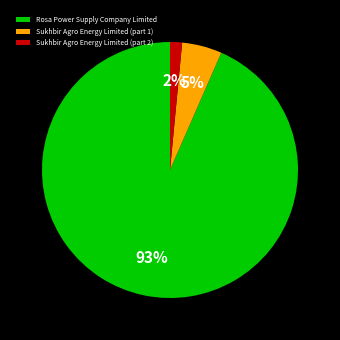

How many slices are in this pie chart?

3